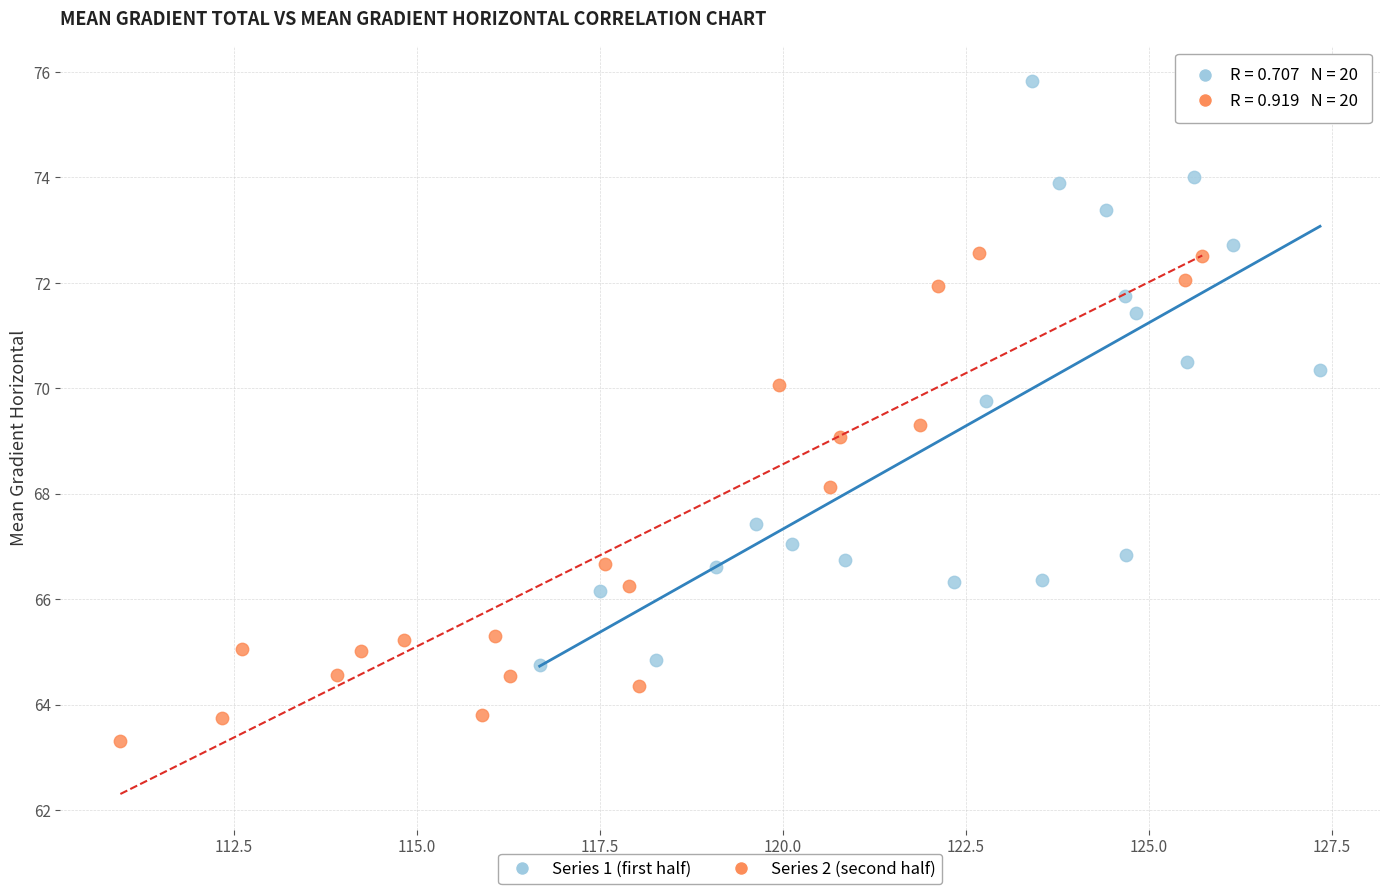

Which series contains the lowest Y value?

Series 2 (second half)